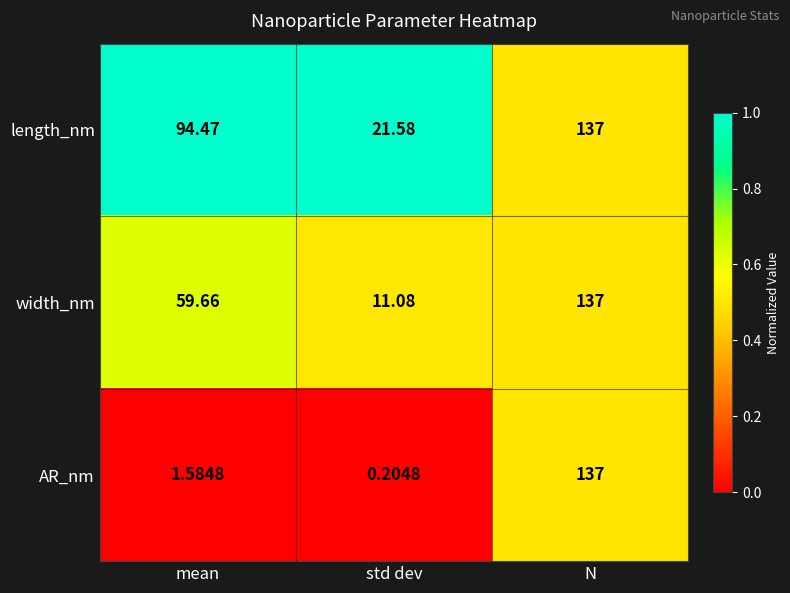

Where does the AR_nm series first go above 1?

mean